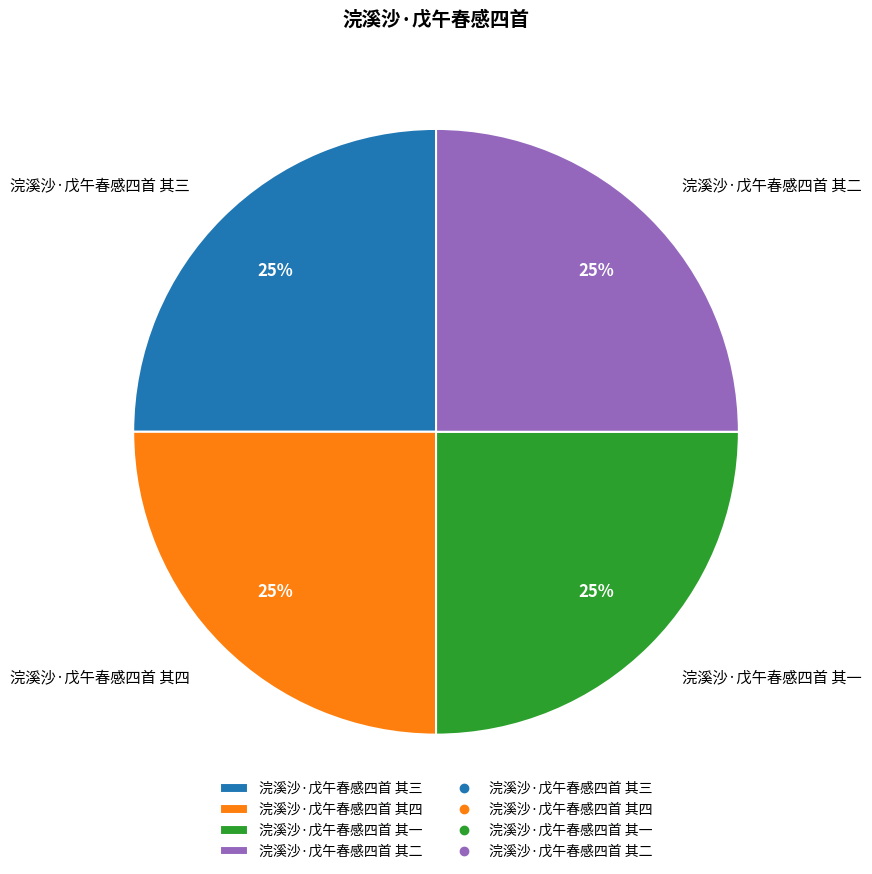

Is it true that 浣溪沙·戊午春感四首 其三 is 12% of the pie?

False